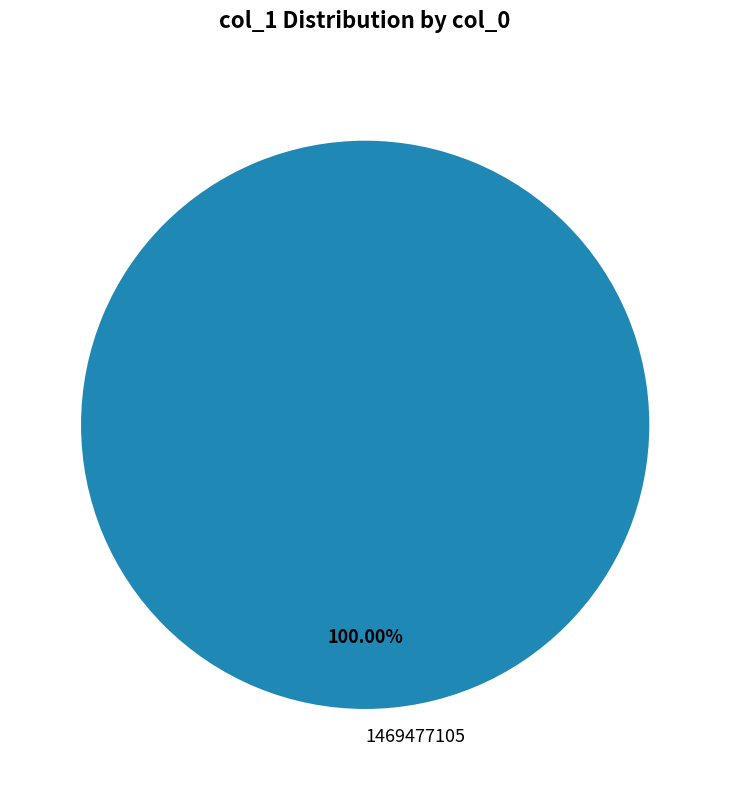

Does 1469477105 account for over 50% of the chart?

Yes